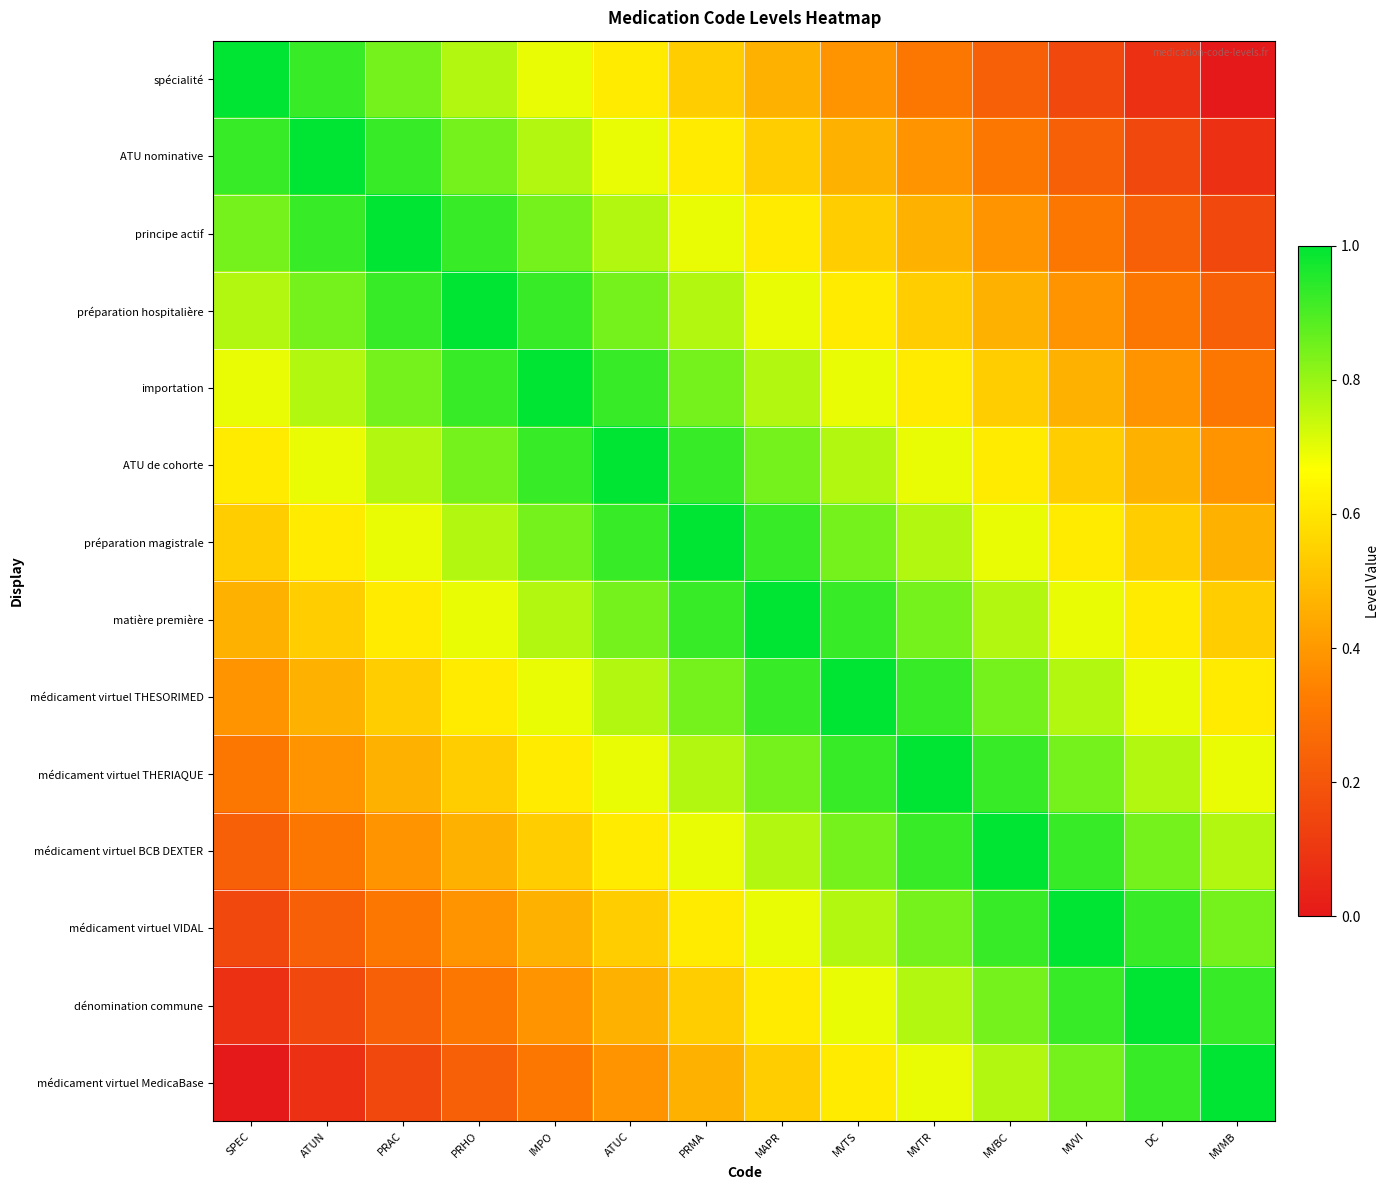

Which series has the widest spread of values?

spécialité